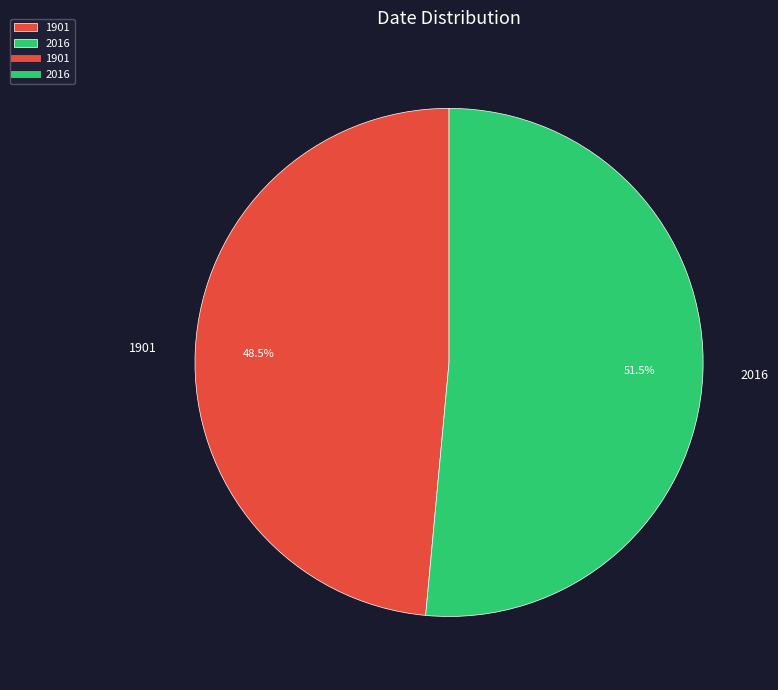

What is the ratio of the value at 1901 to the value at 2016?

0.9